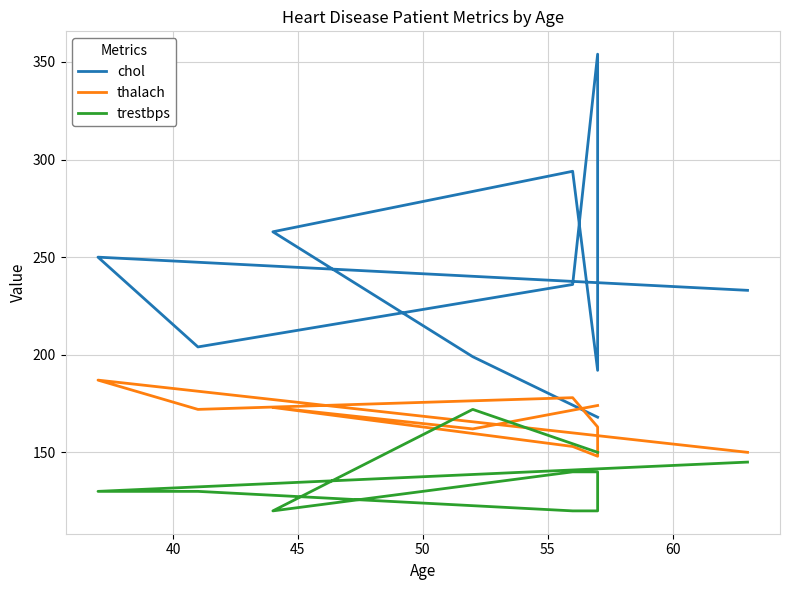

What is the difference between the second highest and minimum values in the trestbps series?

30